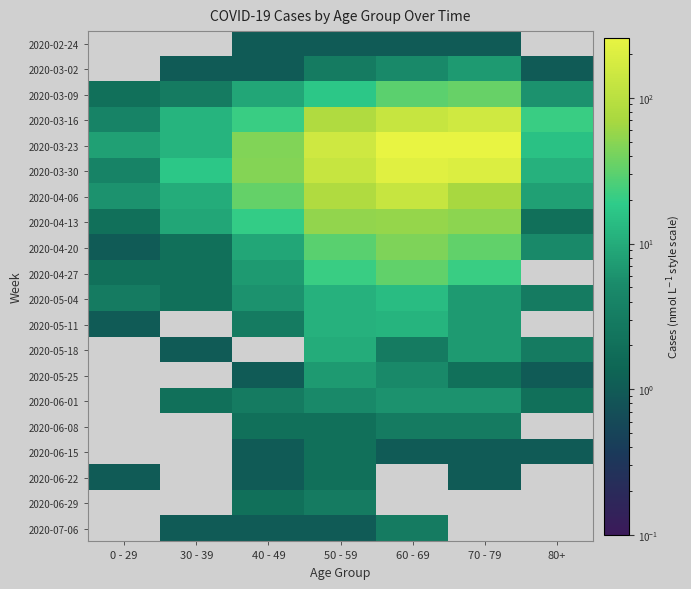

Which category has the lowest value across all series?

0 - 29